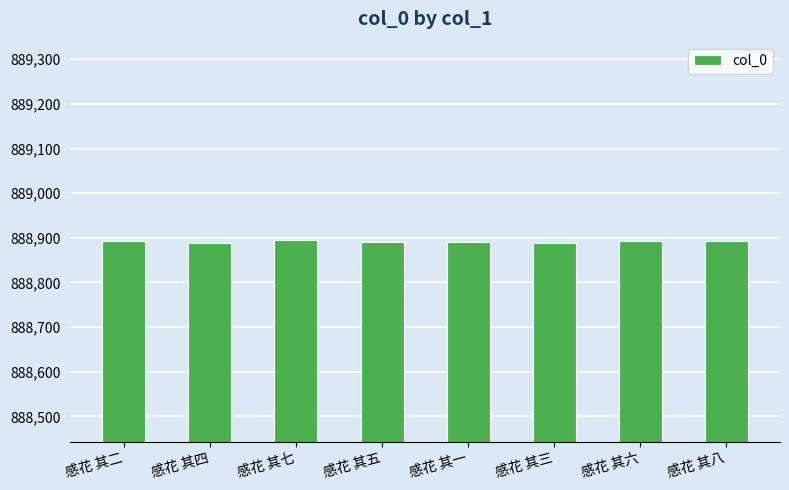

Count the values in the range 888890 to 888894.

5